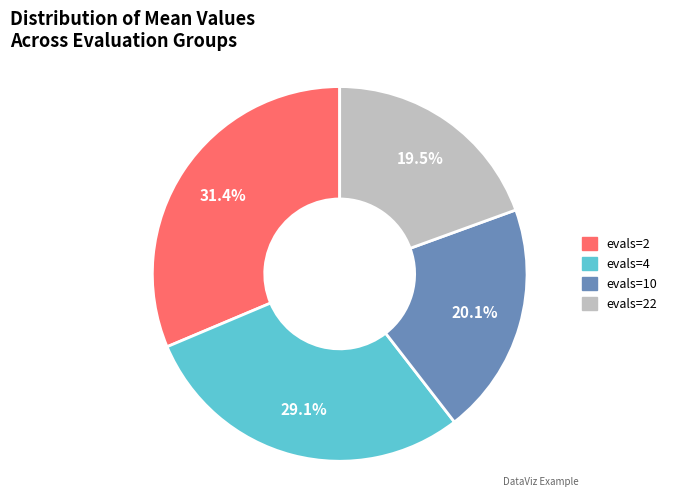

Is evals=10 the majority of the pie?

No